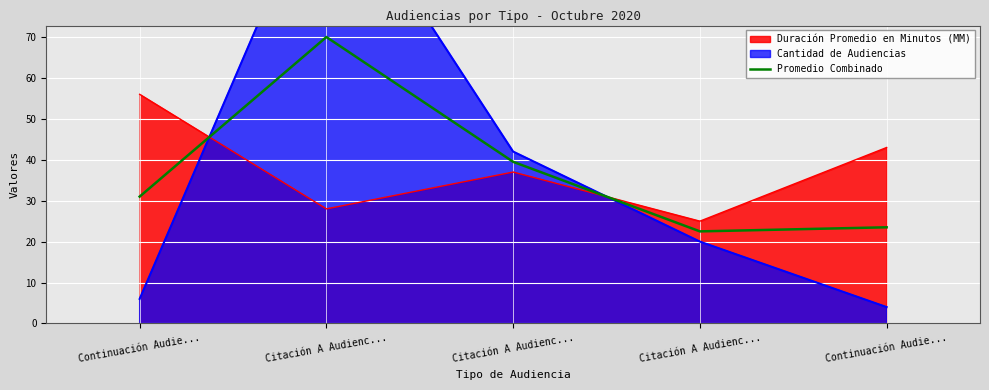

Is it true that the value at Continuación Audie... is 31.0?

True